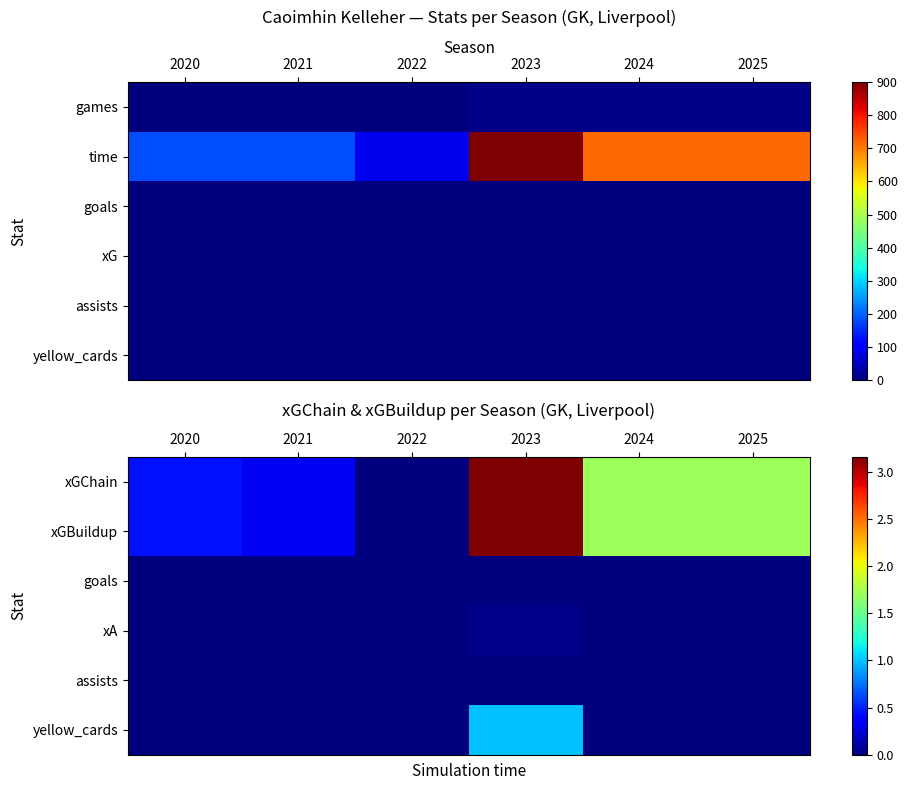

Is the value of goals at 2025 greater than the value of xGChain at 2021?

No